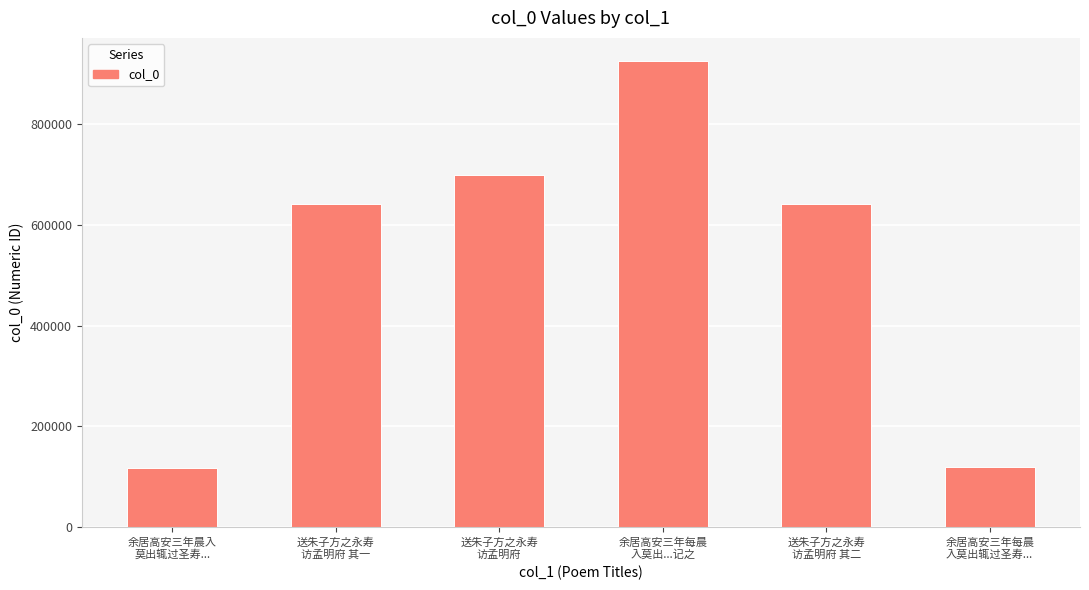

Does the chart contain any negative values?

No